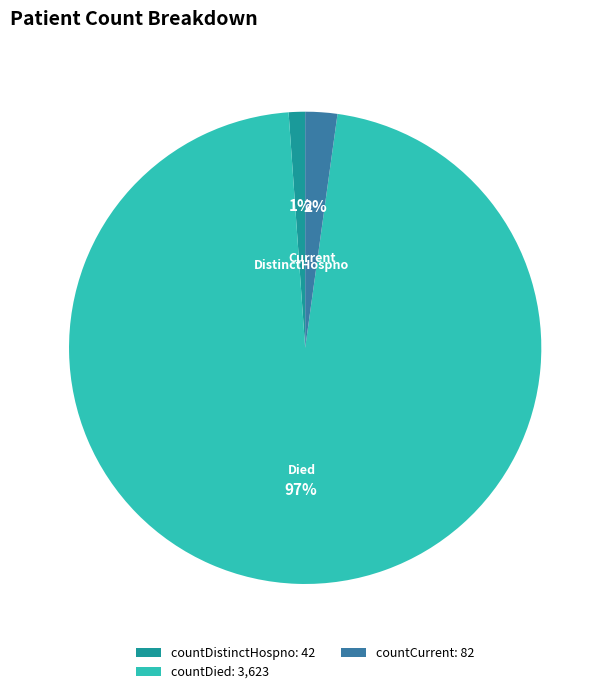

Which category accounts for the majority?

countDied: 3,623